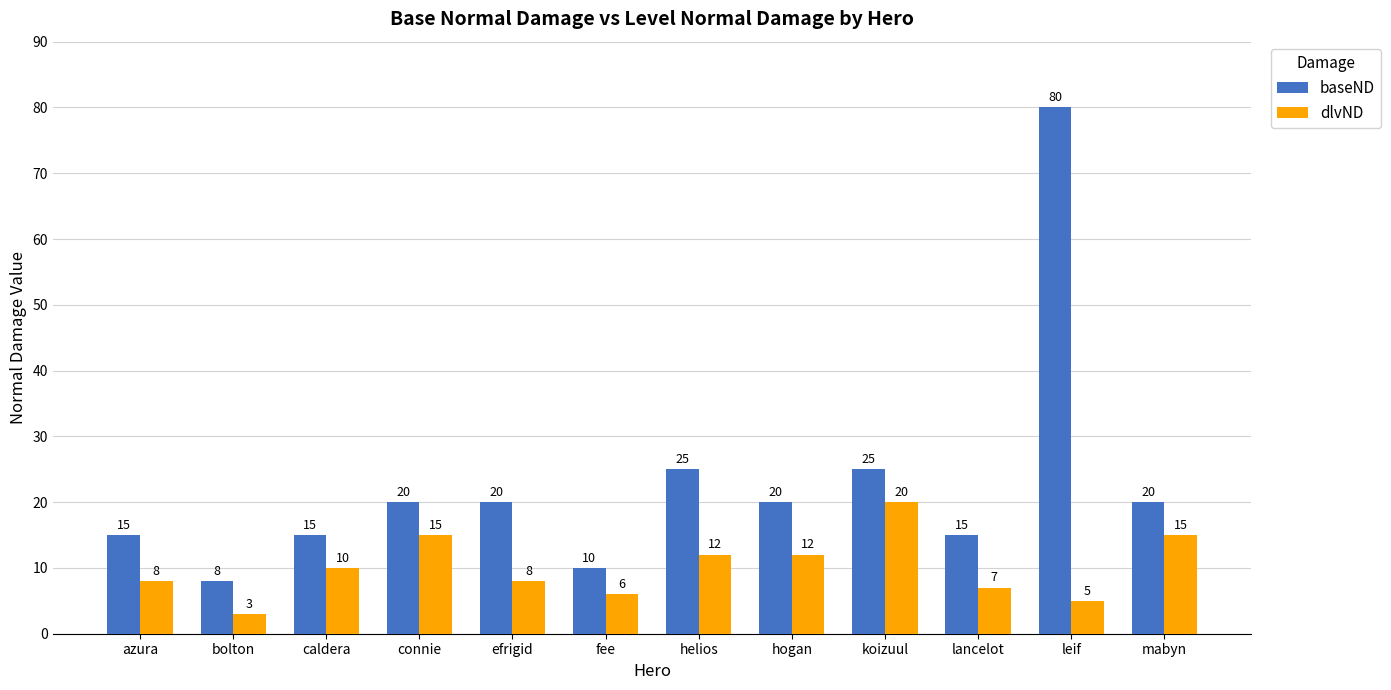

What is the approximate value of dlvND at bolton?

3